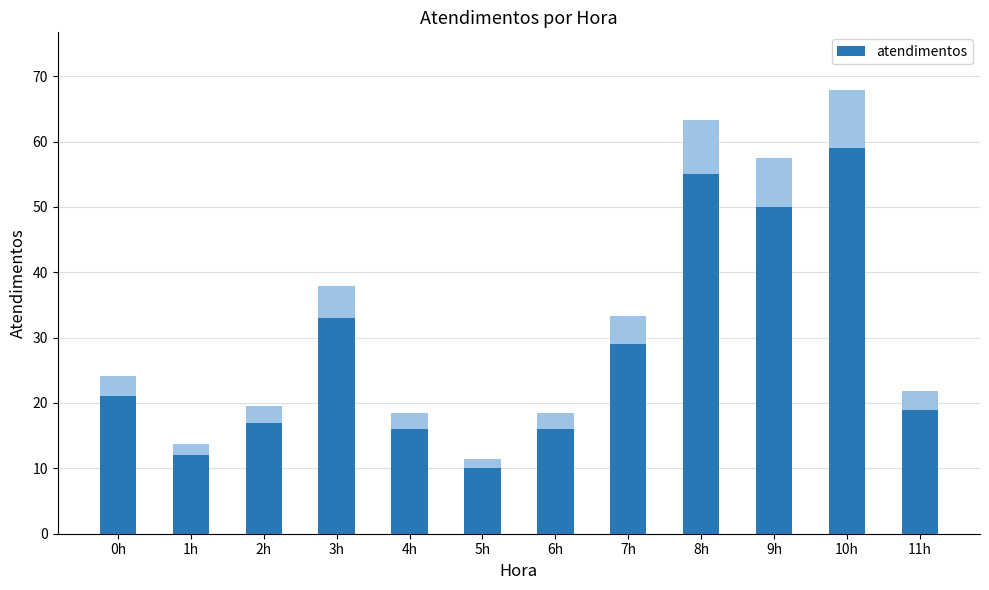

What position from the left is 1h?

2